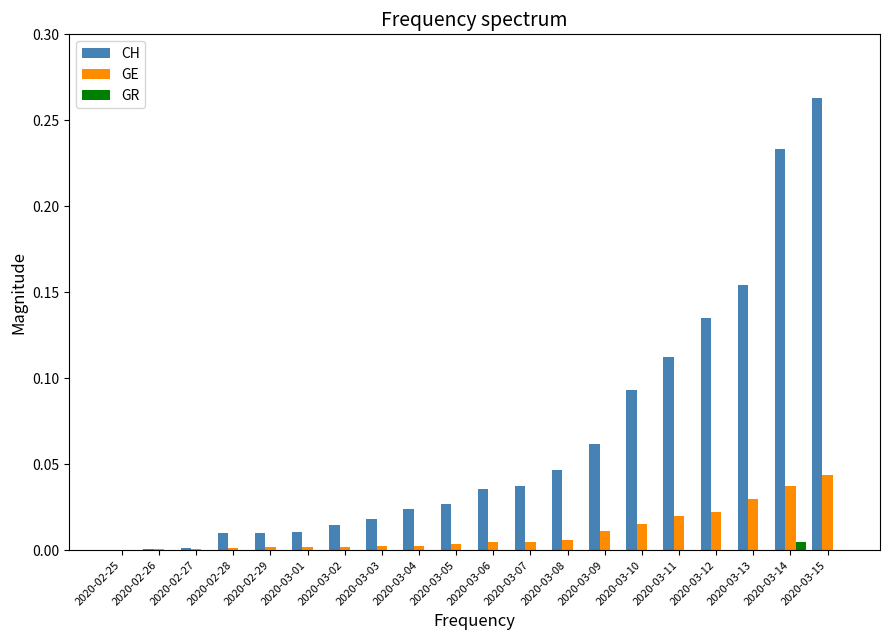

The value of GE at 2020-03-01 is 0.0. True or false?

True